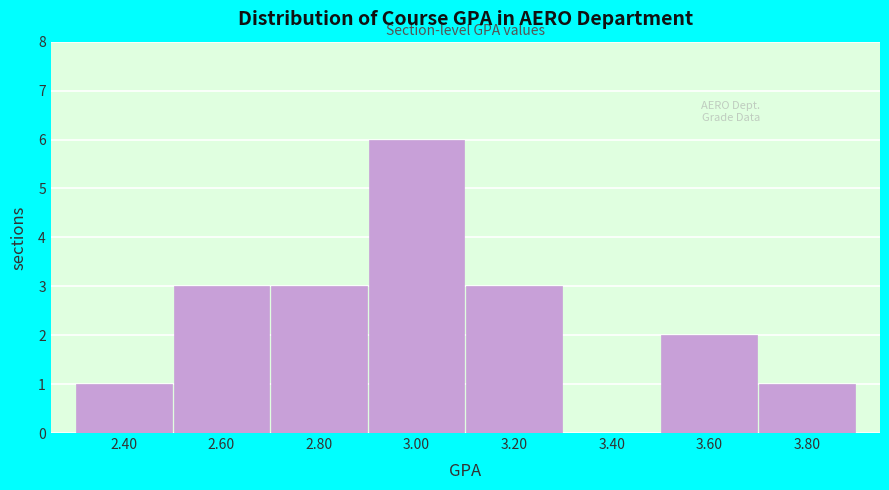

Reading left to right, list every bar in this chart as the range it spans on the x-axis followed by its height. The values are not printed on the chart, so give them approximately, as read against the axis.

2.3 to 2.5: 1
2.5 to 2.7: 3
2.7 to 2.9: 3
2.9 to 3.1: 6
3.1 to 3.3: 3
3.3 to 3.5: 0
3.5 to 3.7: 2
3.7 to 3.9: 1